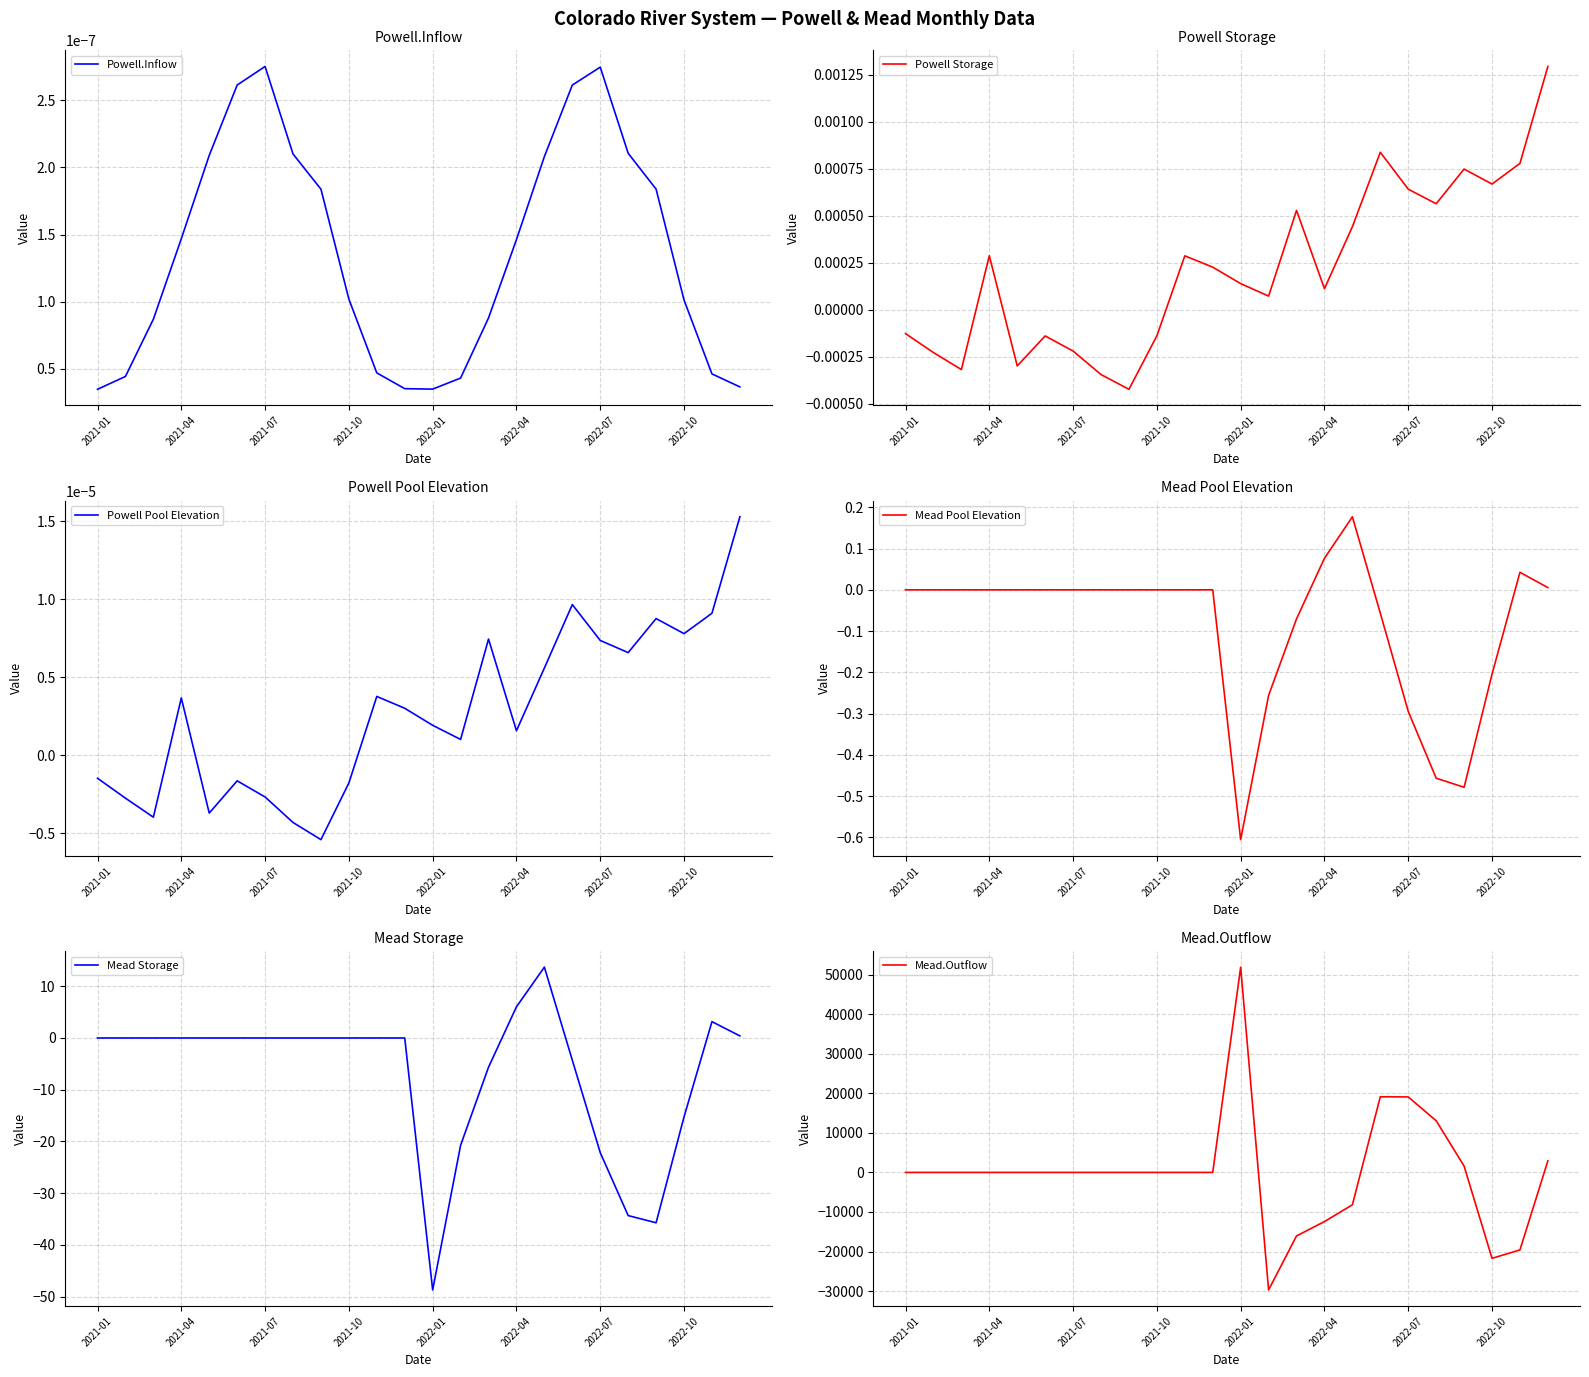

How many values in the Mead Storage series exceed 0?

11